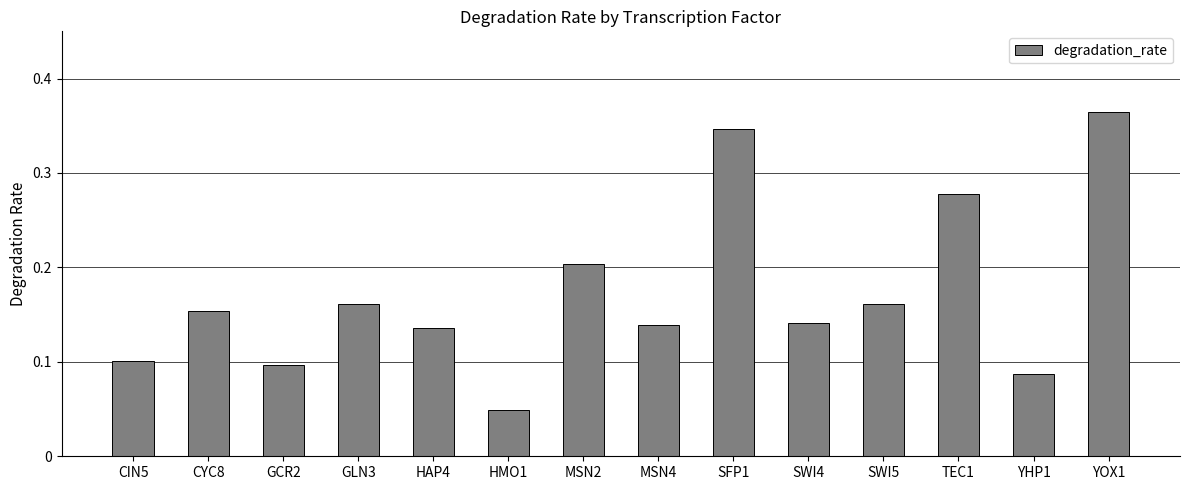

Which category has the lowest value across all series?

HMO1